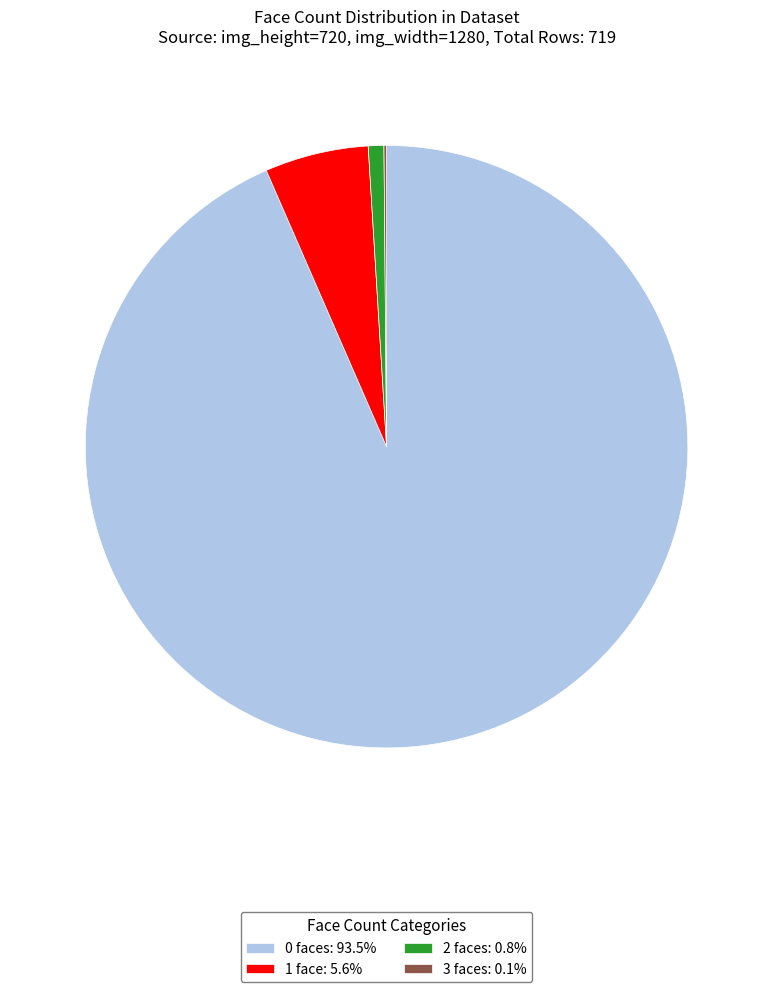

Does 1 face: 5.6% represent more than half of the total?

No